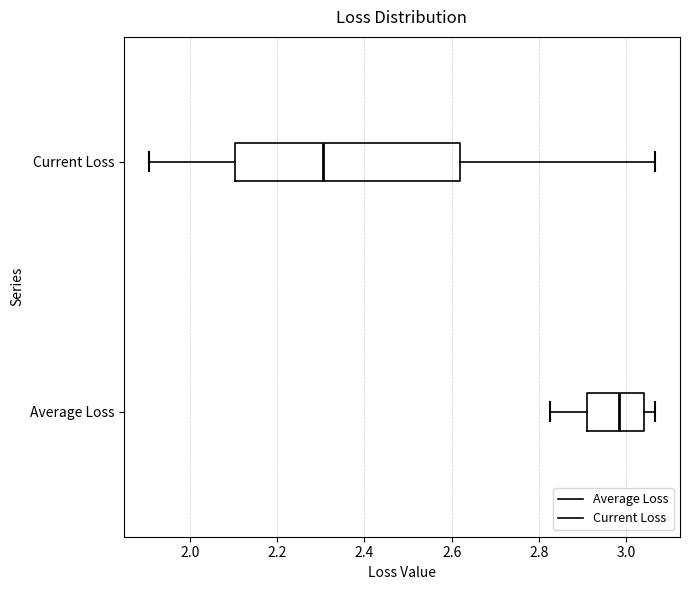

Which box has the furthest to the left median line?

Current Loss